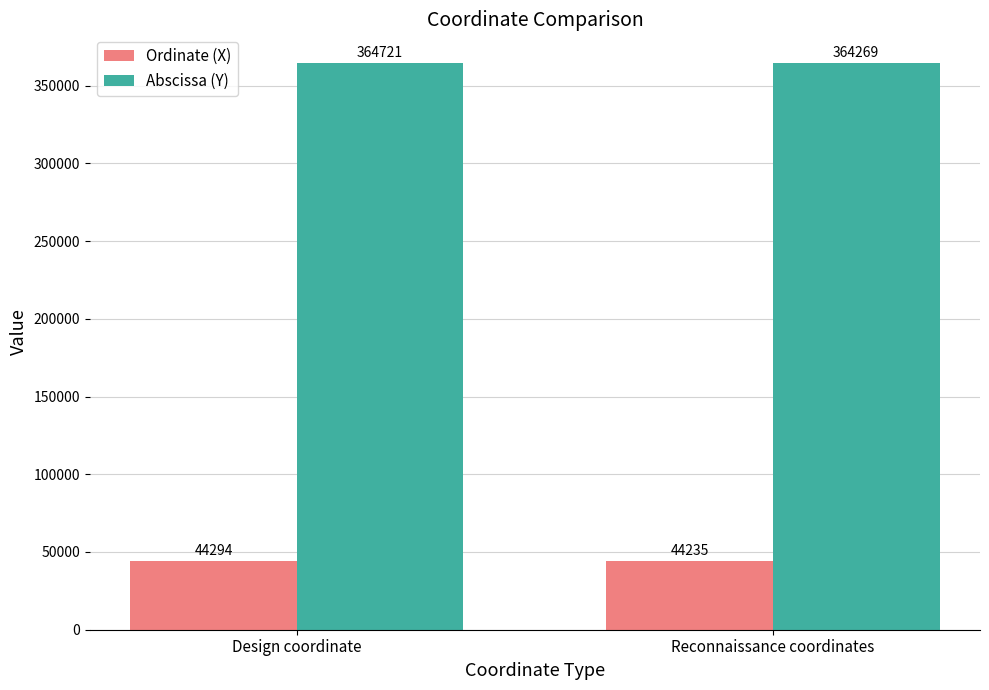

Reading left to right, transcribe all the data shown in this chart.

Ordinate (X): 44294	44235
Abscissa (Y): 364721	364269